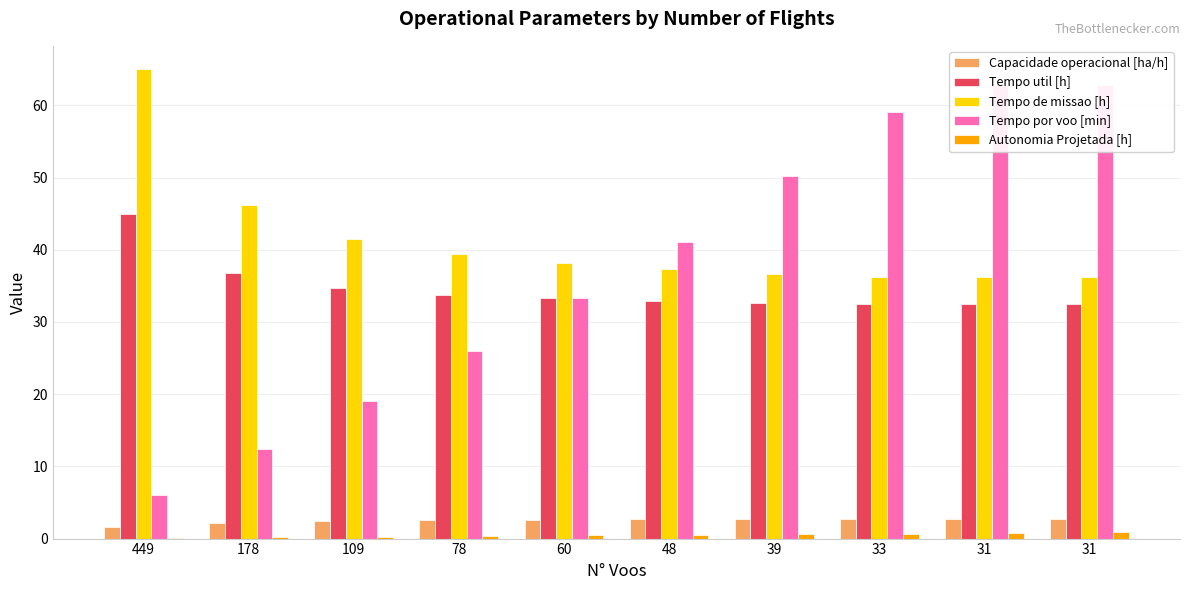

What is the minimum value for Tempo por voo [min]?

6.0